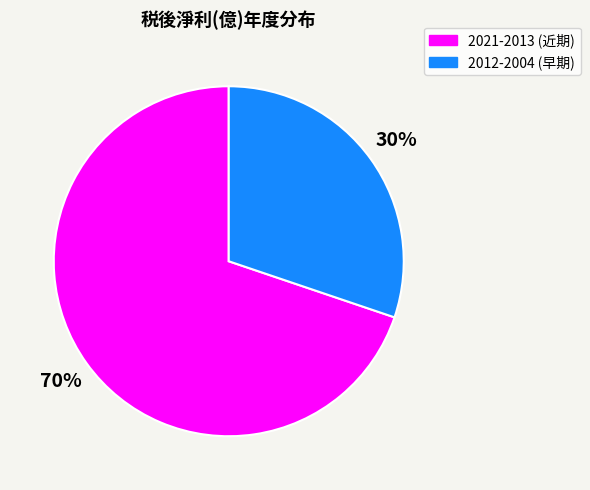

Is it true that 2021-2013 (近期) is 70% of the pie?

True